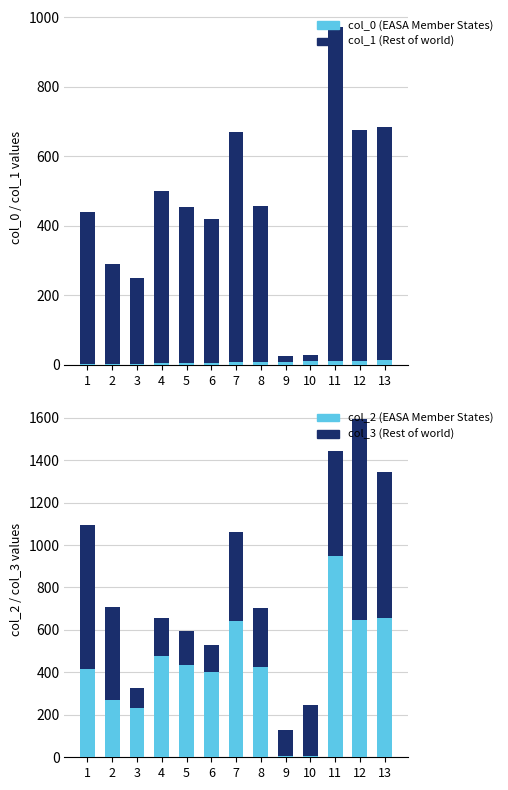

Reading left to right, what are all the values shown in this chart?

col_0 (EASA Member States): 1=1.0	2=2.0	3=3.0	4=4.0	5=5.0	6=6.0	7=7.0	8=8.0	9=9.0	10=10.0	11=11.0	12=12.0	13=13.0
col_1 (Rest of world): 1=437.6	2=286.9	3=245.3	4=494.6	5=447.6	6=414.8	7=661.5	8=447.9	9=17.1	10=16.9	11=960.9	12=662.8	13=669.9
col_2 (EASA Member States): 1=418.1	2=271.9	3=233.8	4=476.7	5=432.5	6=402.4	7=641.6	8=426.6	9=5.6	10=5.3	11=946.6	12=646.1	13=654.8
col_3 (Rest of world): 1=677.0	2=436.7	3=91.2	4=178.2	5=162.1	6=125.2	7=419.1	8=278.5	9=121.2	10=242.3	11=494.5	12=945.8	13=691.0